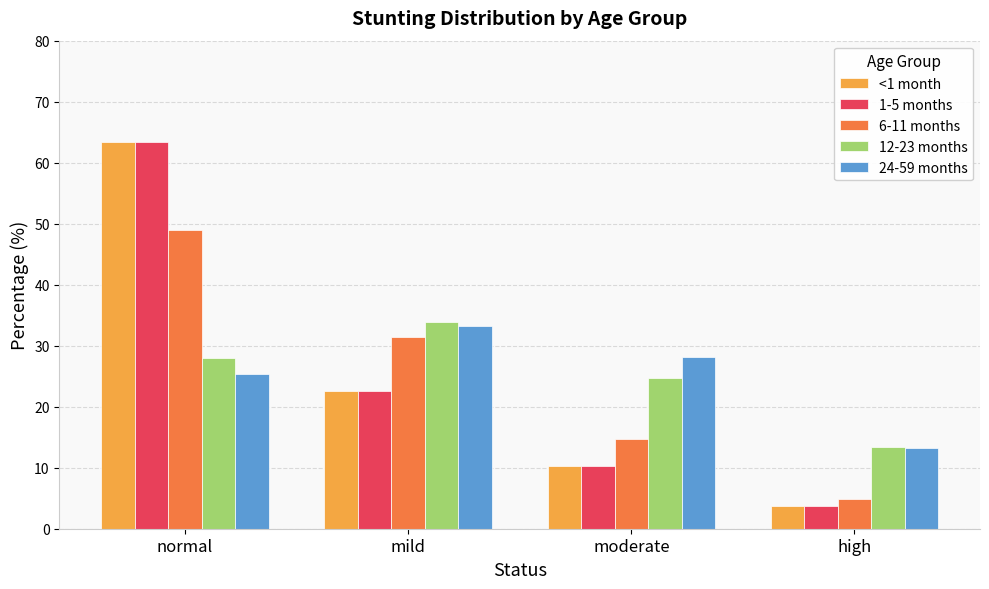

Count the number of data series in this chart.

5